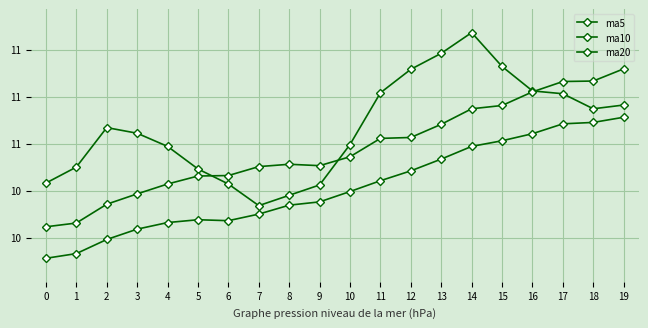

At how many categories does at least one series exceed 10?

20